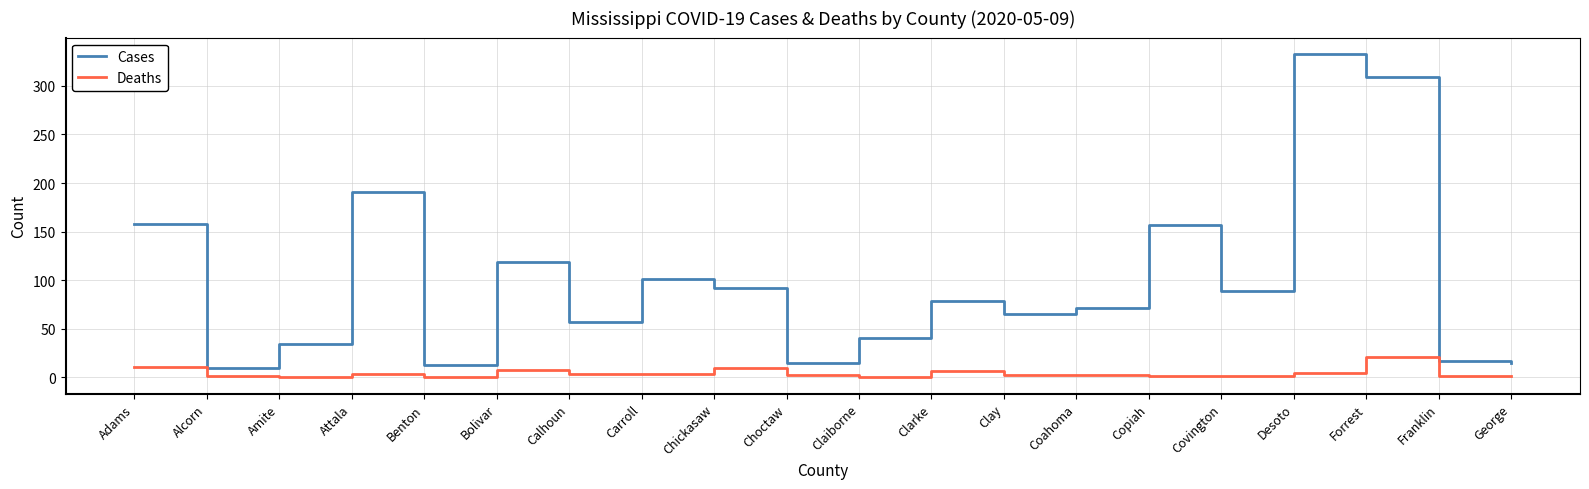

Rank the series at Chickasaw from highest to lowest value.

Cases, Deaths